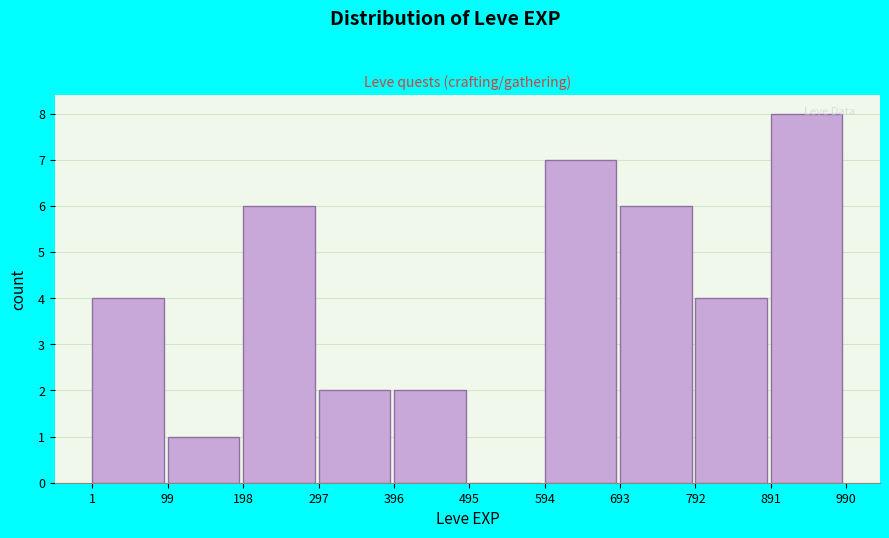

Reading left to right, list every bar in this chart as the range it spans on the x-axis followed by its height. The values are not printed on the chart, so give them approximately, as read against the axis.

1 to 99: 4
99 to 198: 1
198 to 297: 6
297 to 396: 2
396 to 495: 2
495 to 594: 0
594 to 693: 7
693 to 792: 6
792 to 891: 4
891 to 990: 8